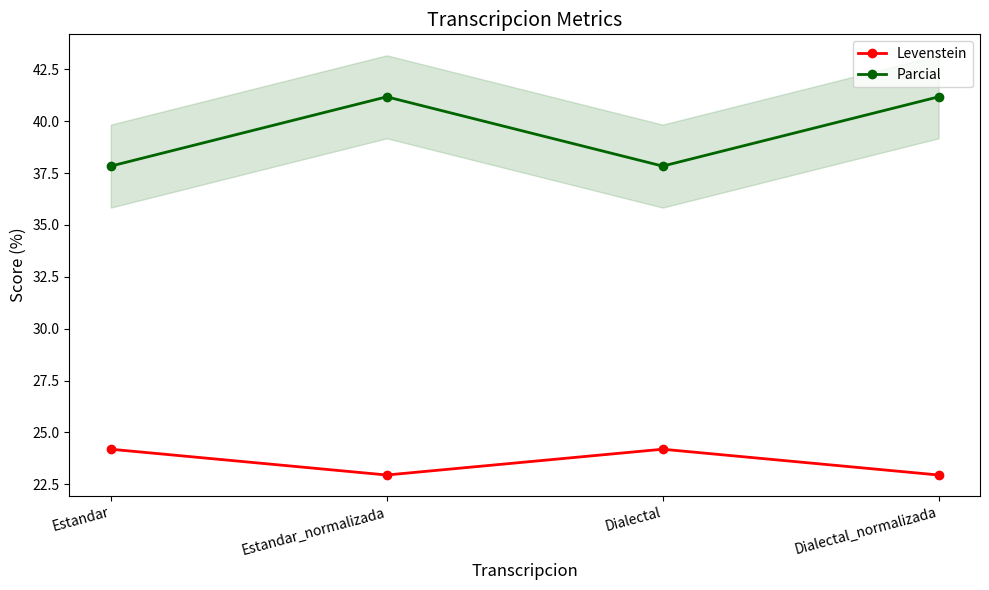

Is this an area chart (filled region under the line)?

No